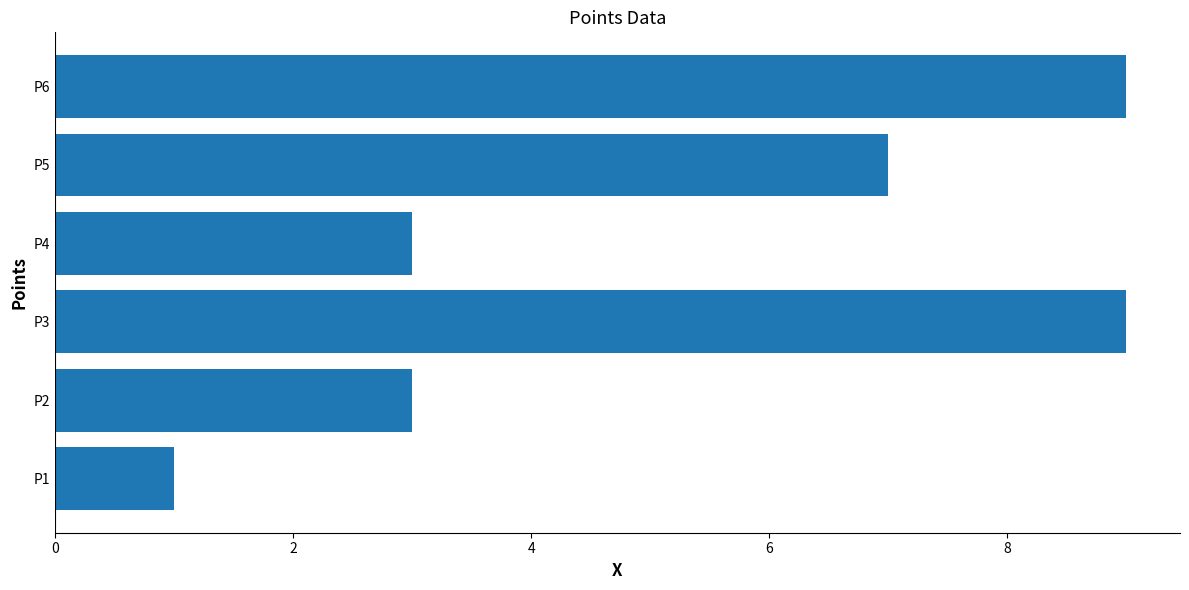

Which has a higher value, P3 or P4?

P3